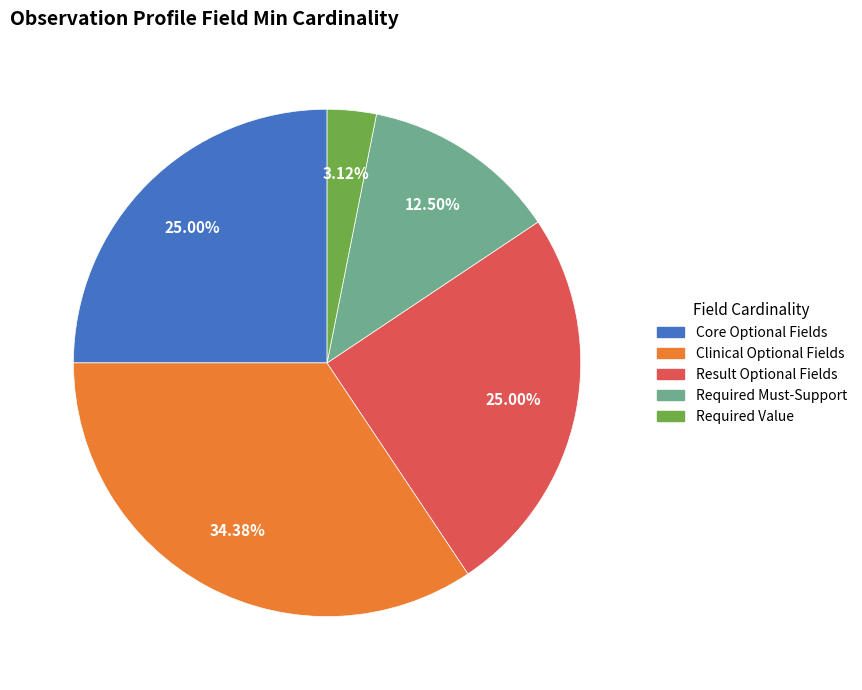

Is there any slice that represents more than half of the pie?

No